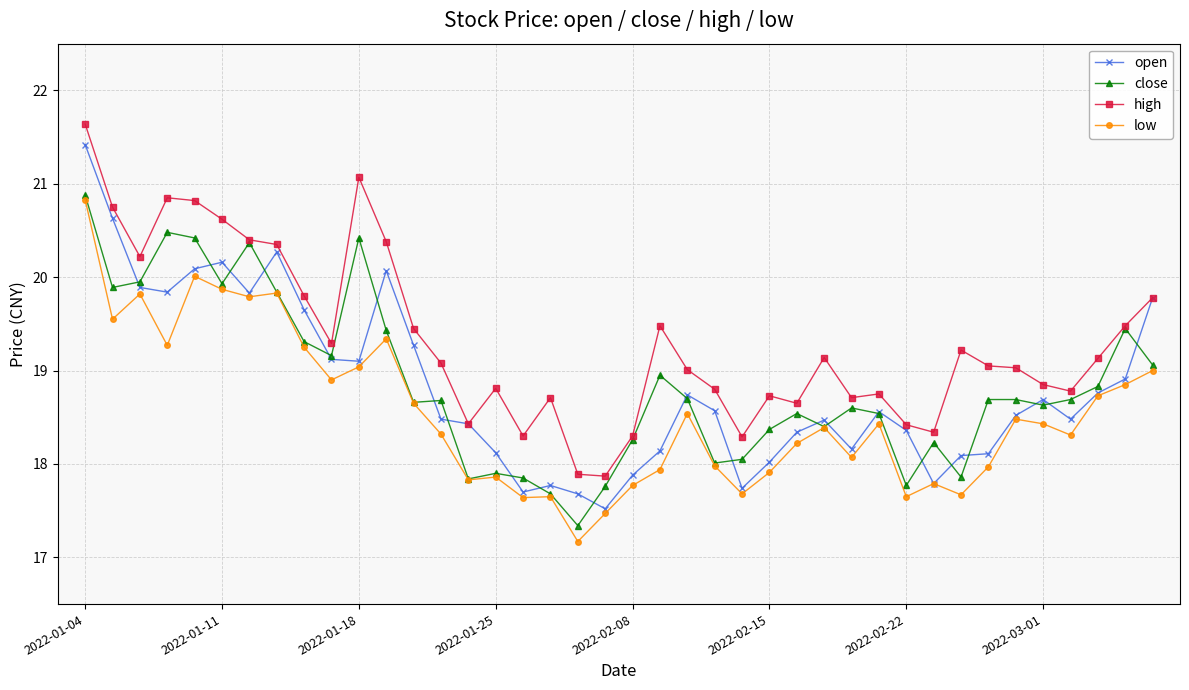

What is the value of the open point at the 33rd from the left?

18.1